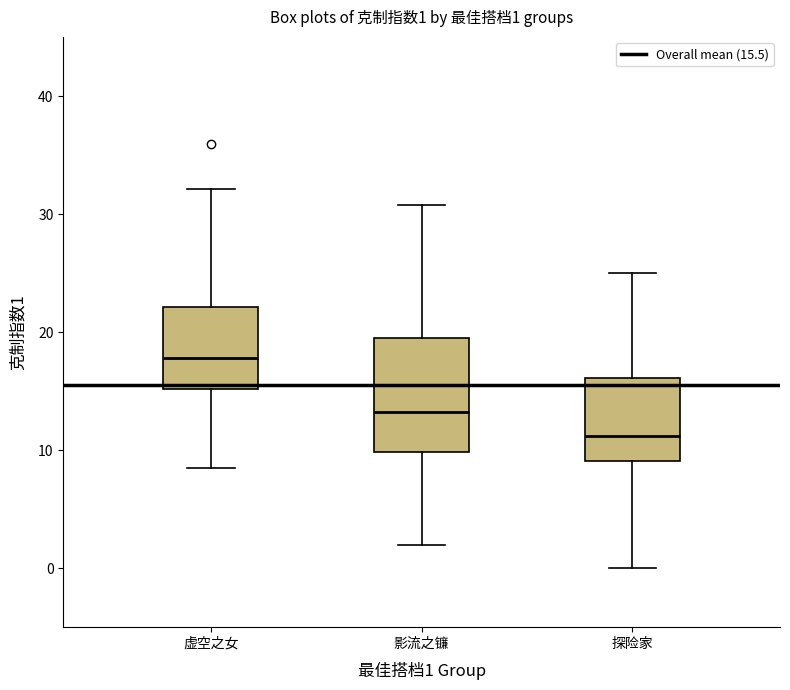

Comparing the boxes themselves (not the whiskers), which one is the tallest?

影流之镰